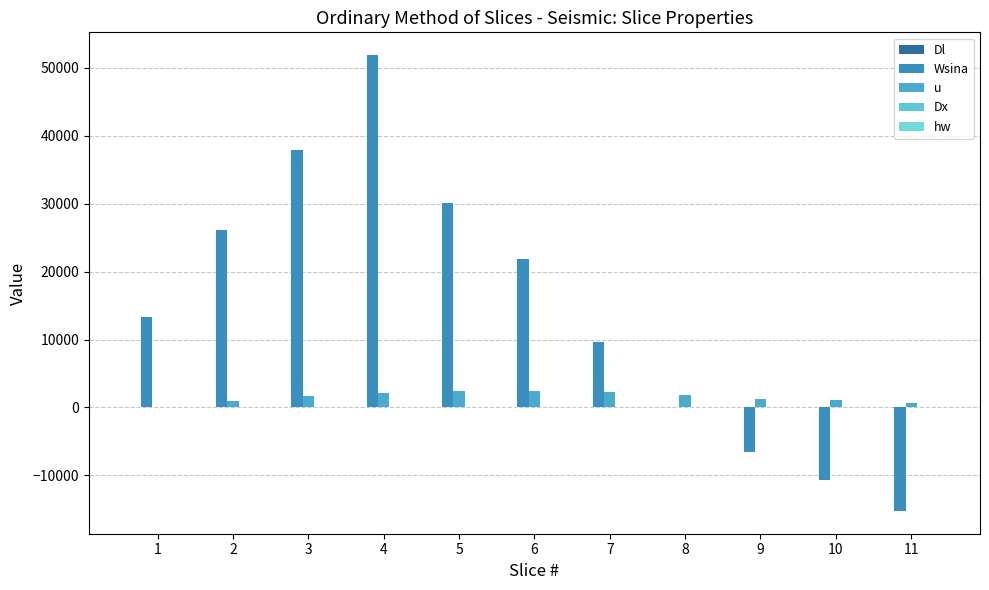

At which label does Dl reach its minimum?

5